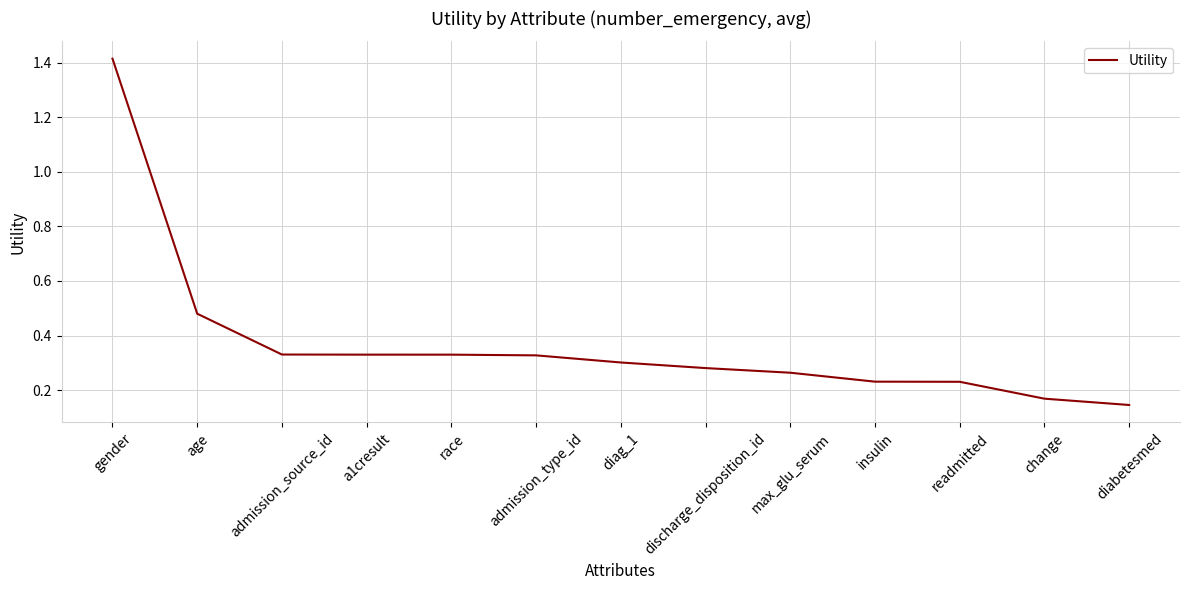

What position from the right is diabetesmed?

1